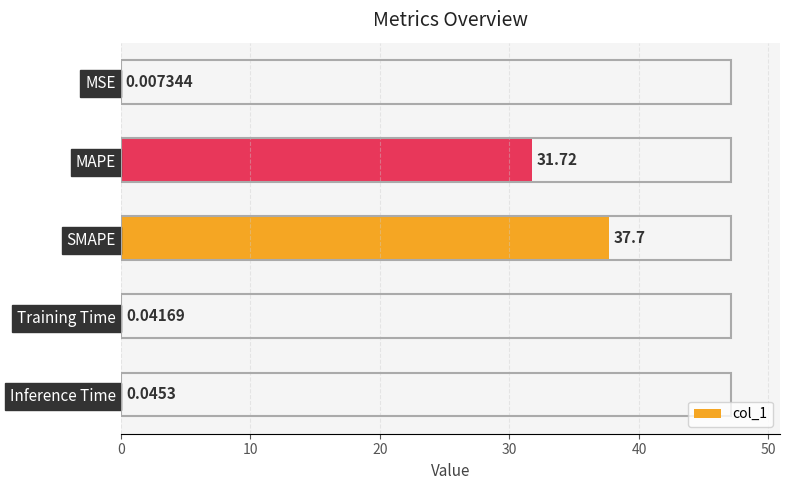

At which category does the chart reach its peak across all series?

SMAPE